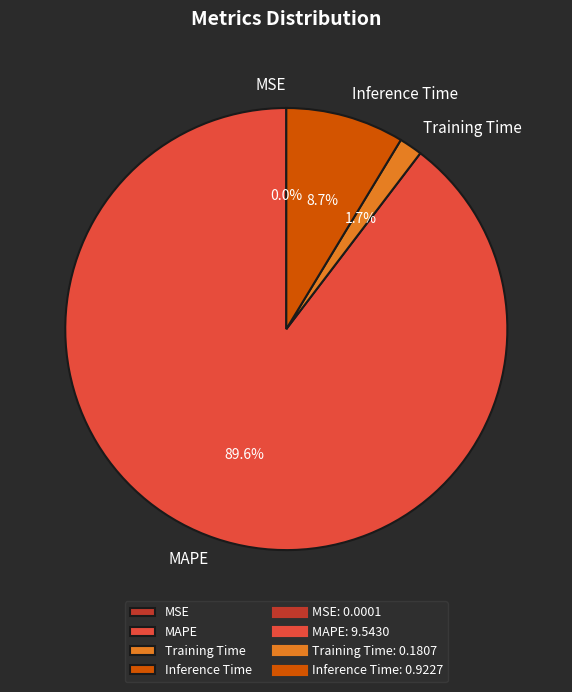

The Training Time slice represents 2% of the pie. True or false?

True